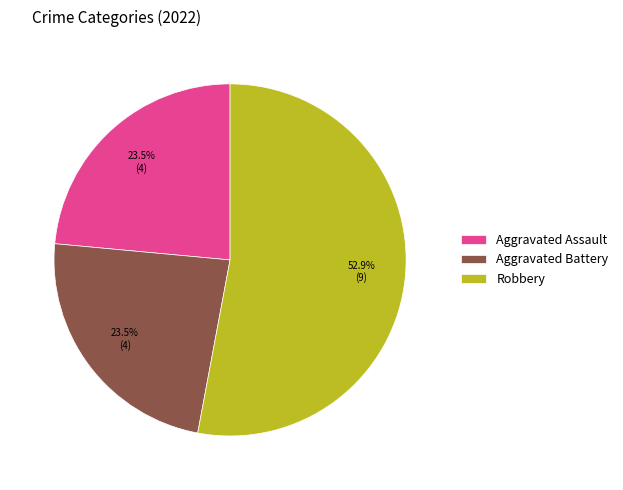

How many slices are in this pie chart?

3